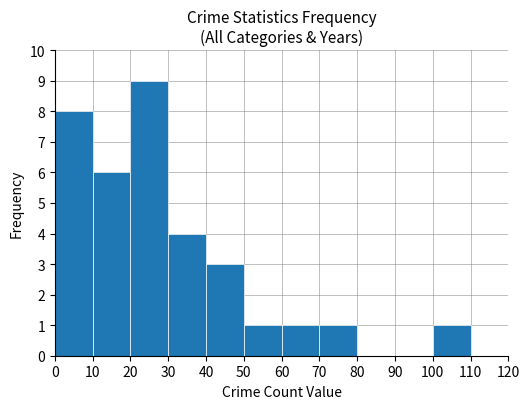

What value does the data have at 10?

6